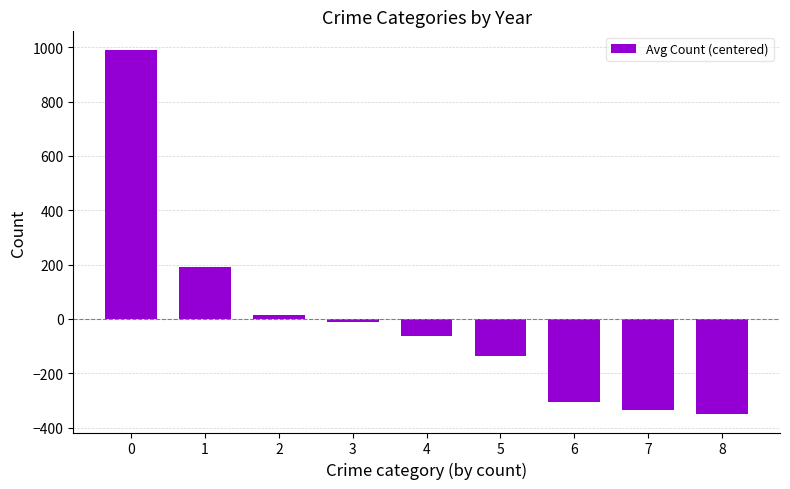

Is it true that the value at 6 is -137.0?

False